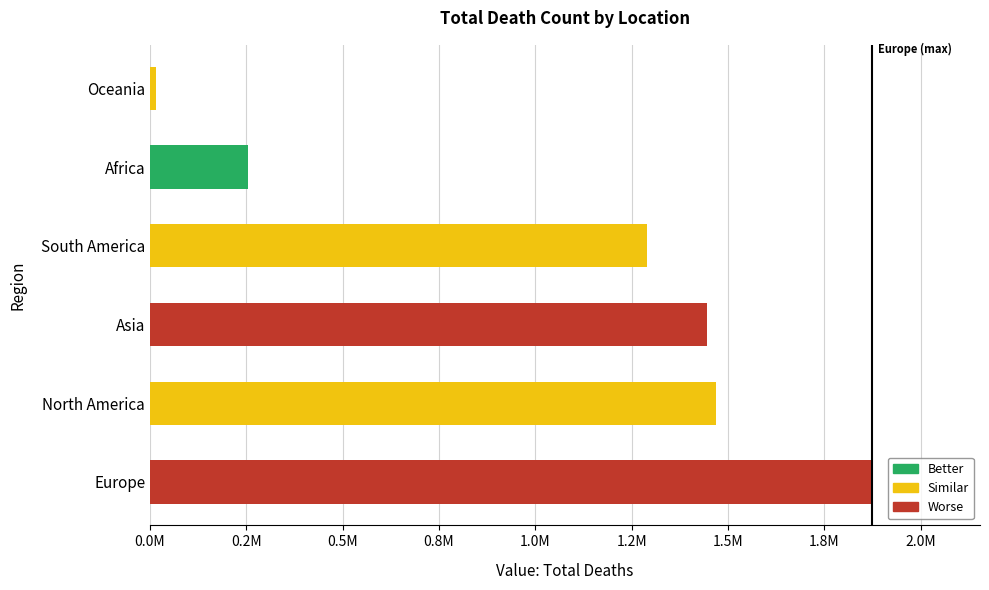

At which category does the chart reach its peak across all series?

Europe